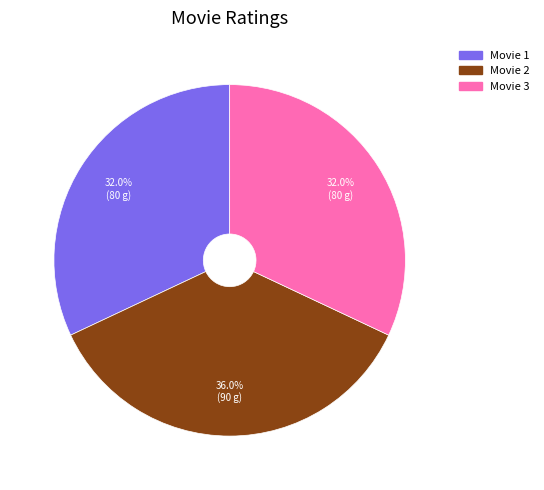

Count the number of slices in the pie.

3